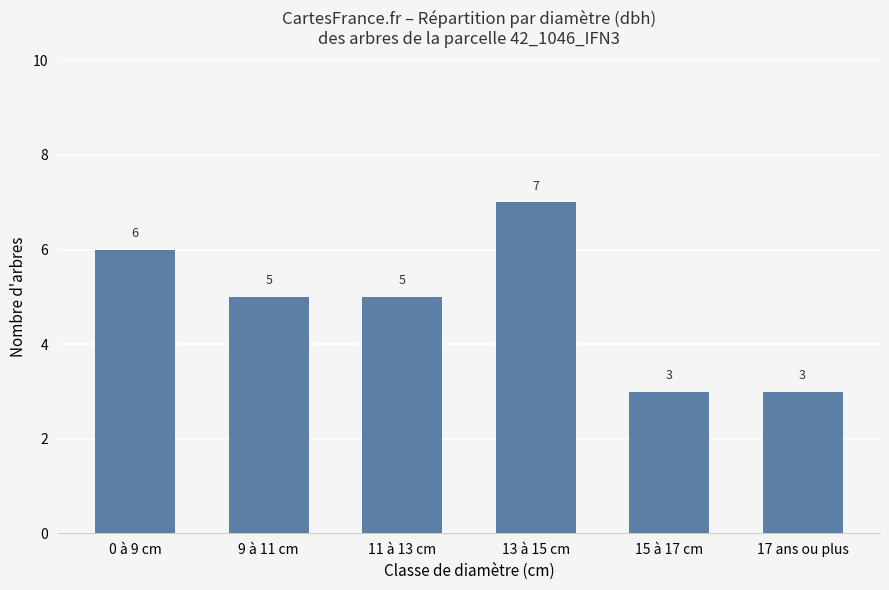

What is the greatest value displayed?

7